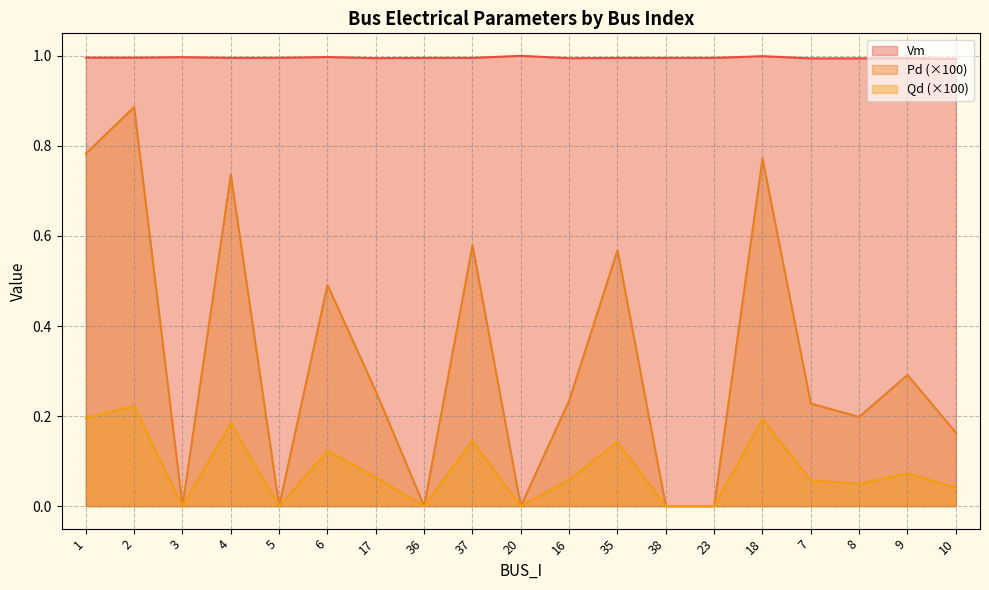

Reading left to right, what are all the values shown in this chart?

Vm: 1=1.0	2=1.0	3=1.0	4=1.0	5=1.0	6=1.0	17=1.0	36=1.0	37=1.0	20=1.0	16=1.0	35=1.0	38=1.0	23=1.0	18=1.0	7=1.0	8=1.0	9=1.0	10=1.0
Pd: 1=0.8	2=0.9	3=0.0	4=0.7	5=0.0	6=0.5	17=0.3	36=0.0	37=0.6	20=0.0	16=0.2	35=0.6	38=0.0	23=0.0	18=0.8	7=0.2	8=0.2	9=0.3	10=0.2
Qd: 1=0.2	2=0.2	3=0.0	4=0.2	5=0.0	6=0.1	17=0.1	36=0.0	37=0.1	20=0.0	16=0.1	35=0.1	38=0.0	23=0.0	18=0.2	7=0.1	8=0.0	9=0.1	10=0.0